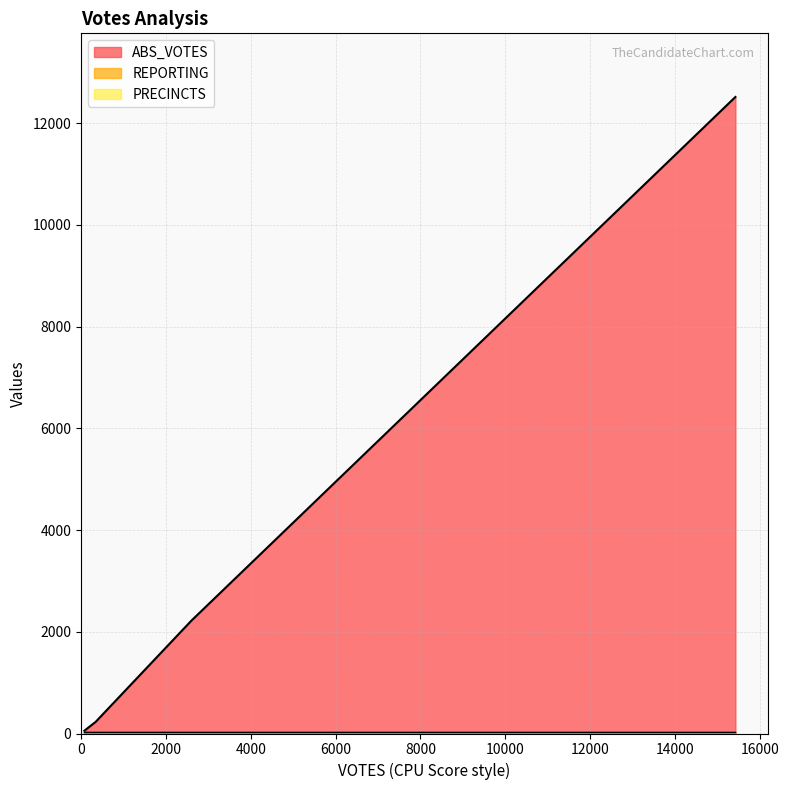

The PRECINCTS series shows 22 at 15424. True or false?

True